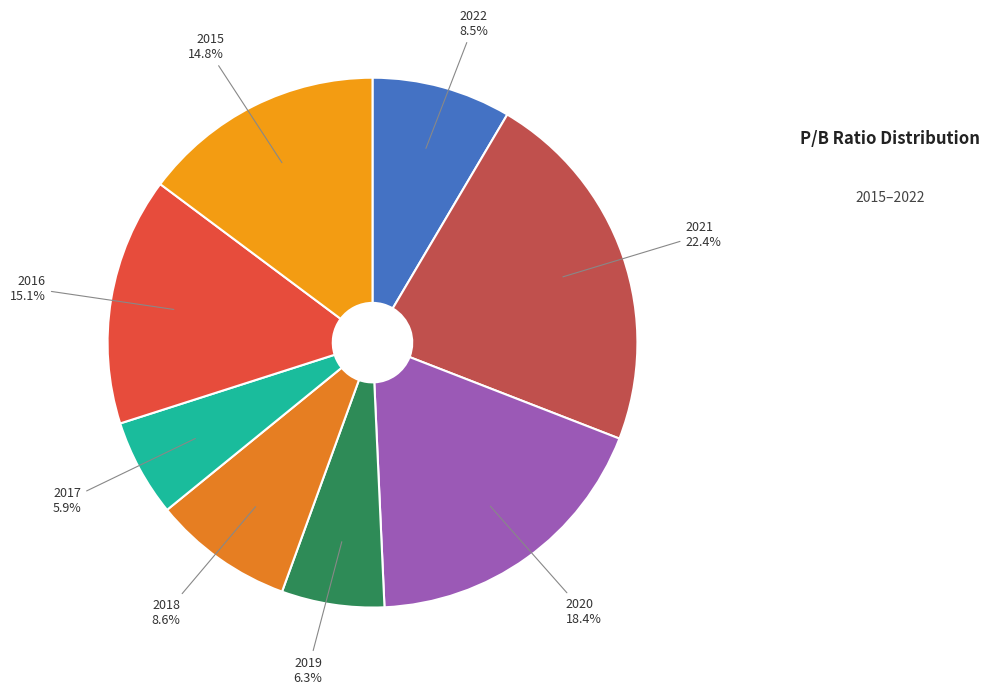

To the nearest percent, what is the difference between the largest and smallest slice percentages?

16%